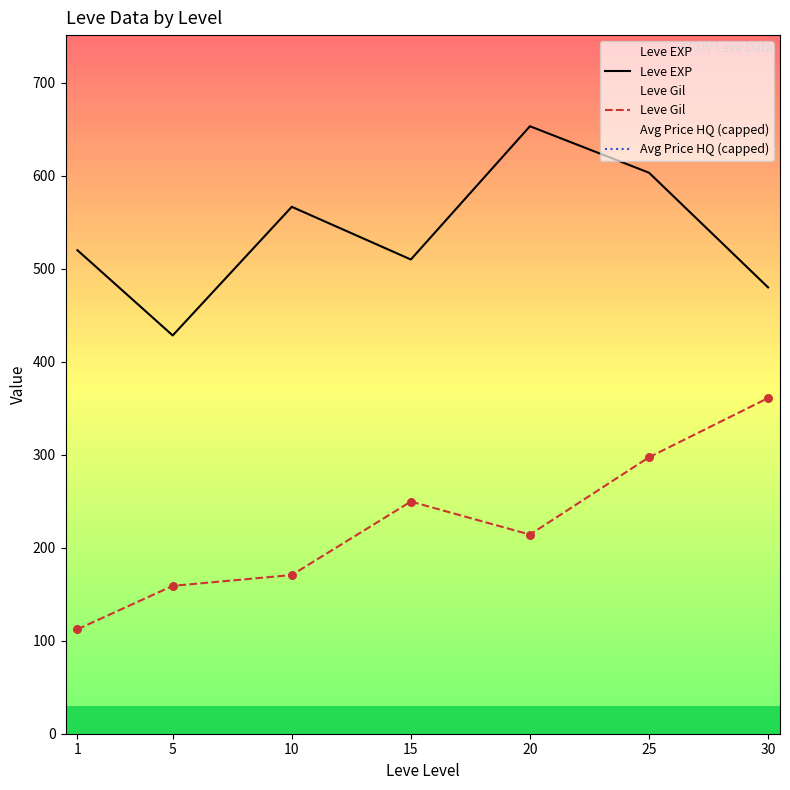

Which series has the largest Y range (max minus min)?

Avg Price HQ (capped)